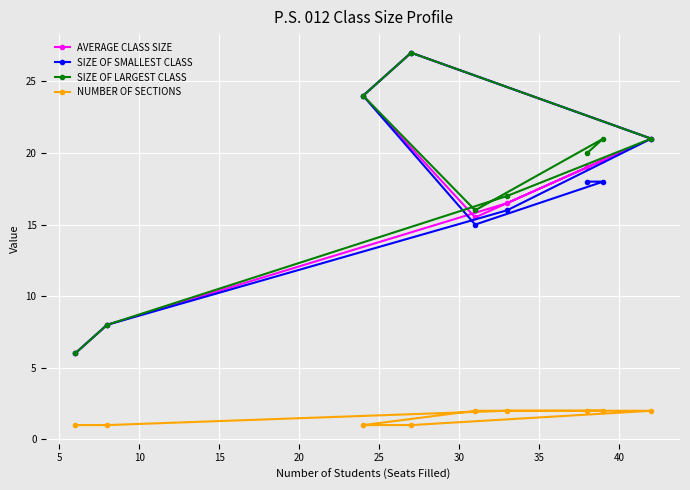

What is the value of the AVERAGE CLASS SIZE point at the 5th from the left?

15.5